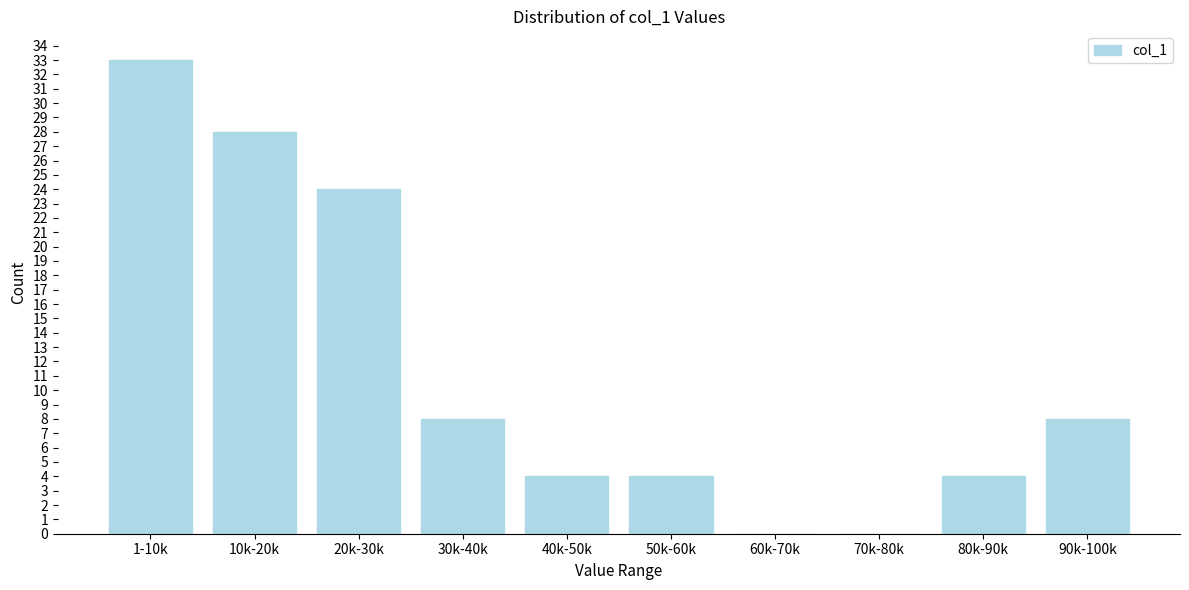

Reading left to right, what are all the values shown in this chart?

1-10k=33	10k-20k=28	20k-30k=24	30k-40k=8	40k-50k=4	50k-60k=4	60k-70k=0	70k-80k=0	80k-90k=4	90k-100k=8